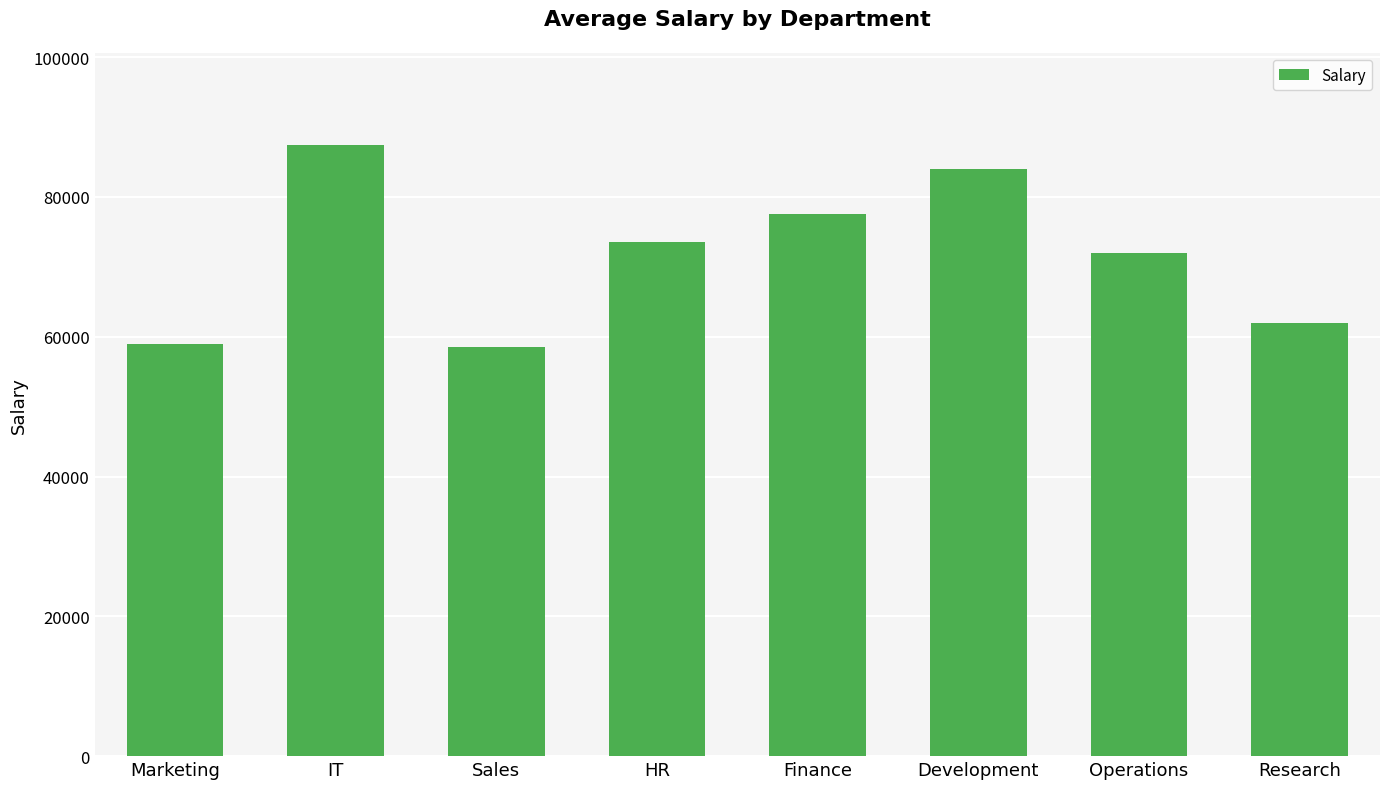

Does the chart contain any negative values?

No